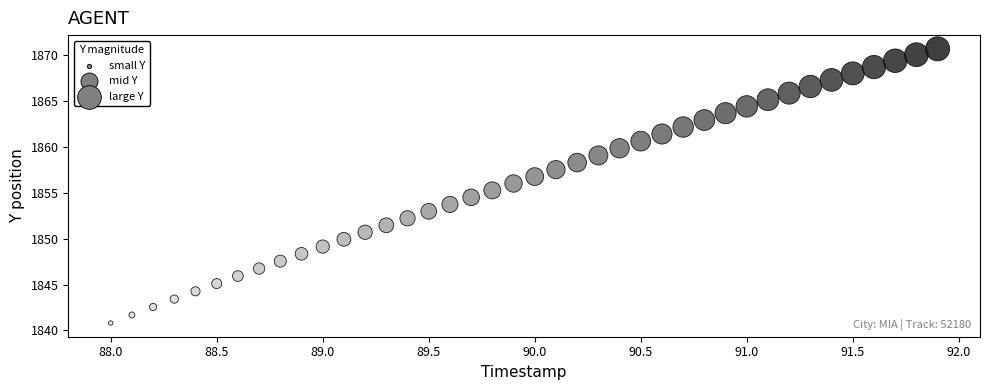

What is the range of X values (max minus min)?

3.9